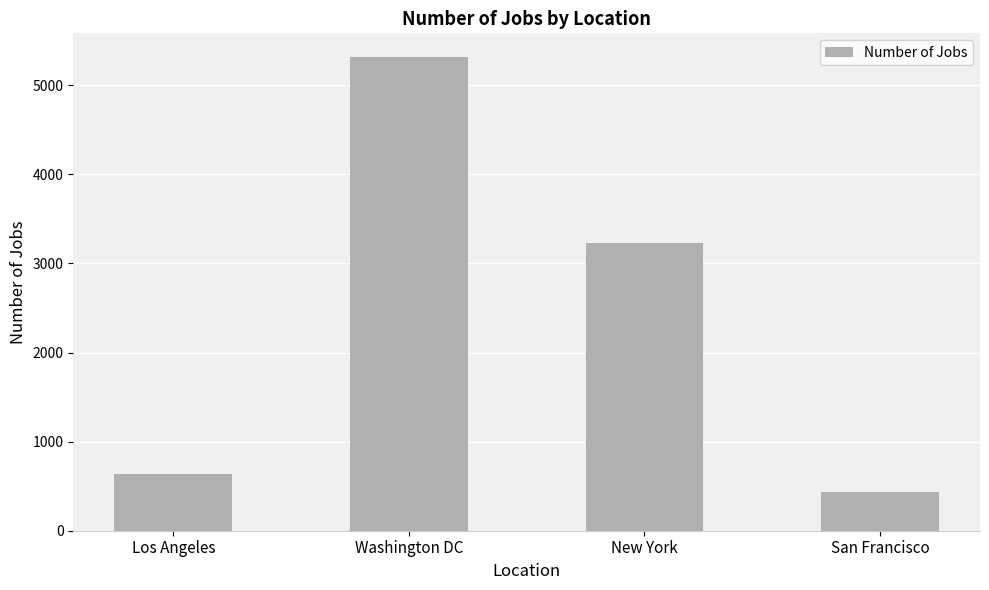

What is the label of the 3rd bar from the right?

Washington DC